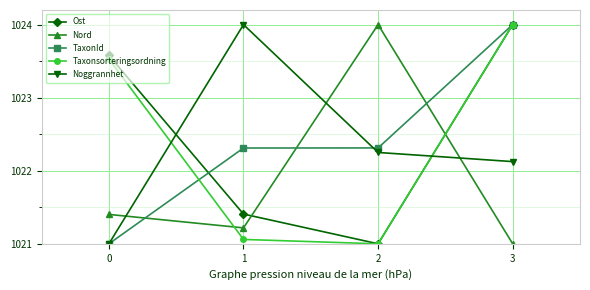

List the labels in order of Noggrannhet value, smallest first.

0, 3, 2, 1